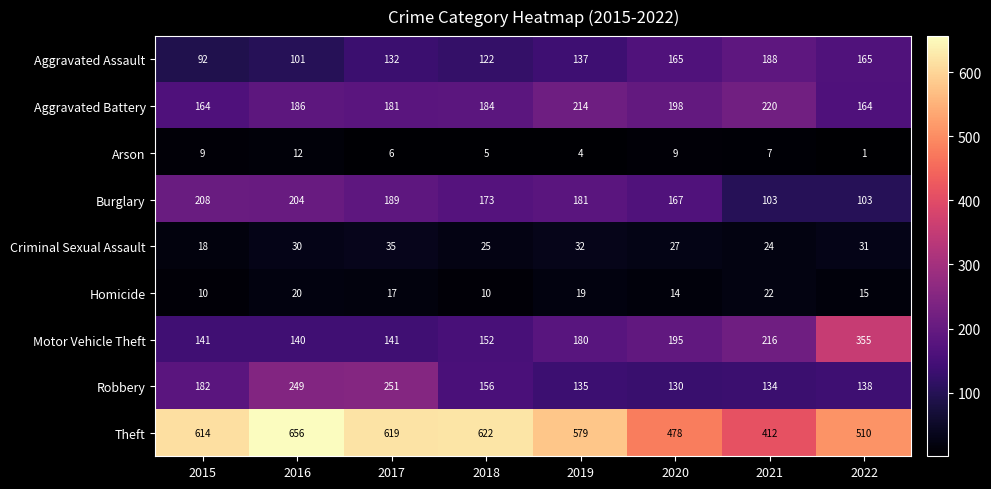

Is it true that Aggravated Battery equals 352 at 2019?

False